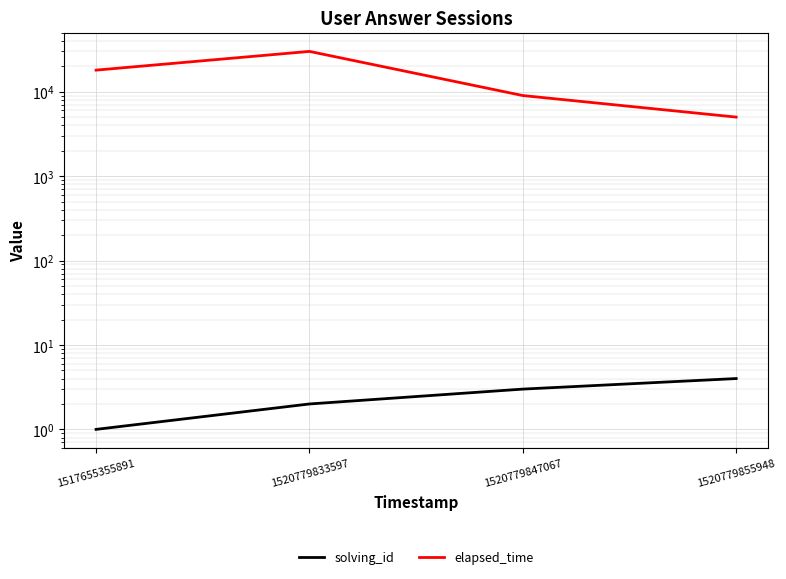

True or false: solving_id has a value of 4 at 1520779855948.

True